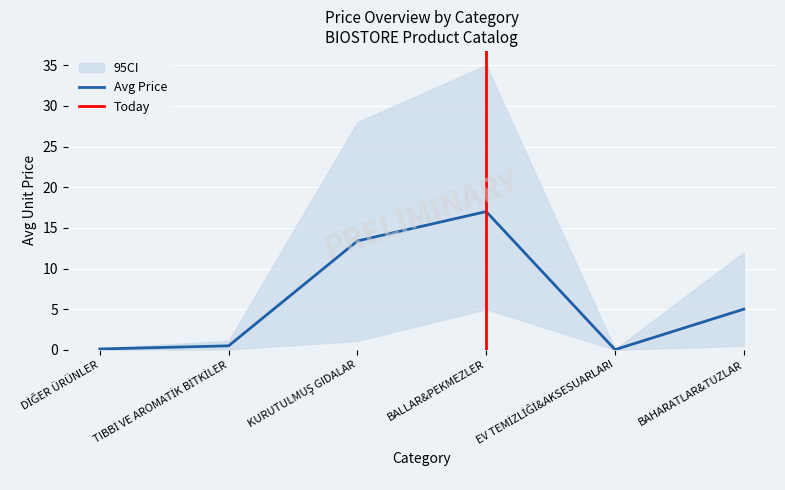

Which label corresponds to the smallest value in the chart?

EV TEMİZLİĞİ&AKSESUARLARI